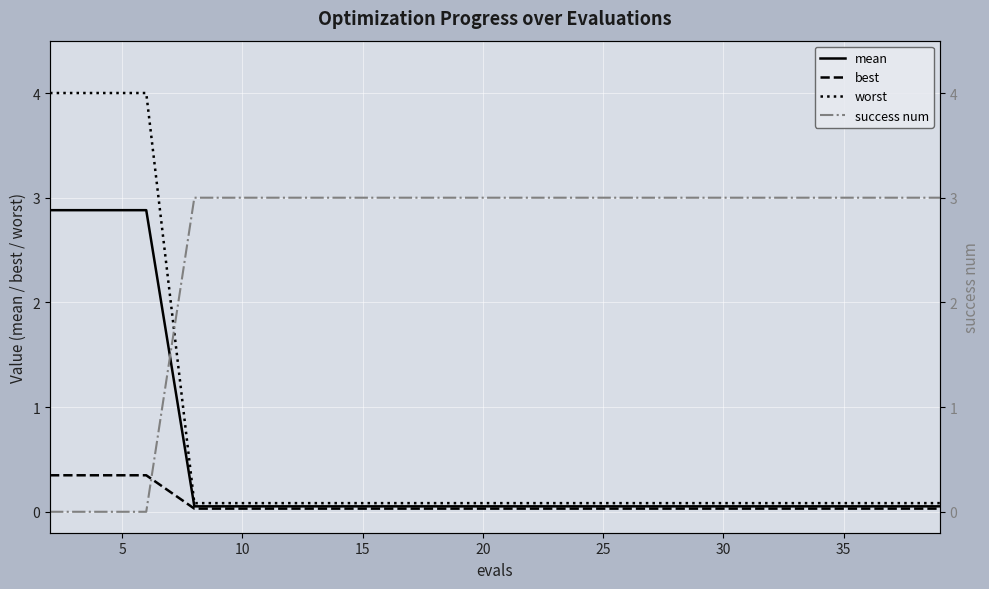

What is the highest value of the mean series?

2.9